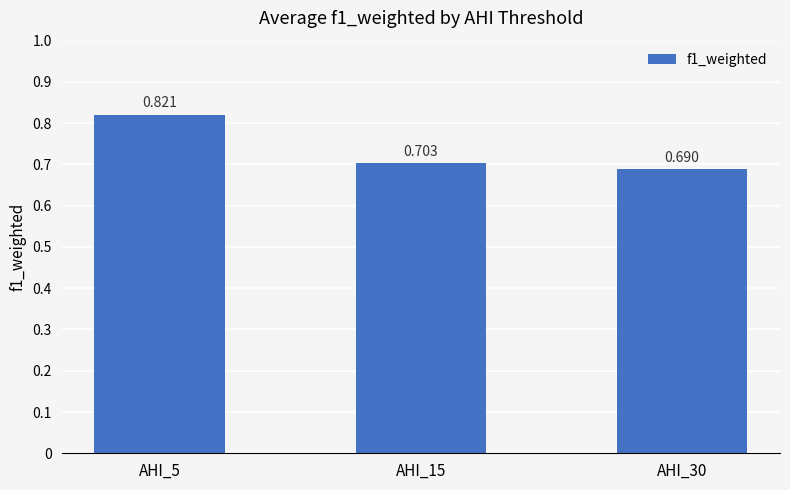

True or false: the data shows 1.3 at AHI_5.

False